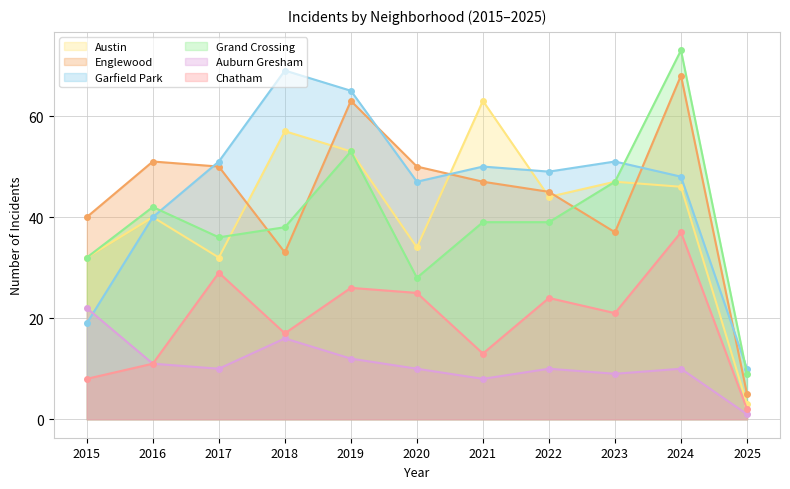

Where do Garfield Park and Englewood first cross each other?

2016 and 2017